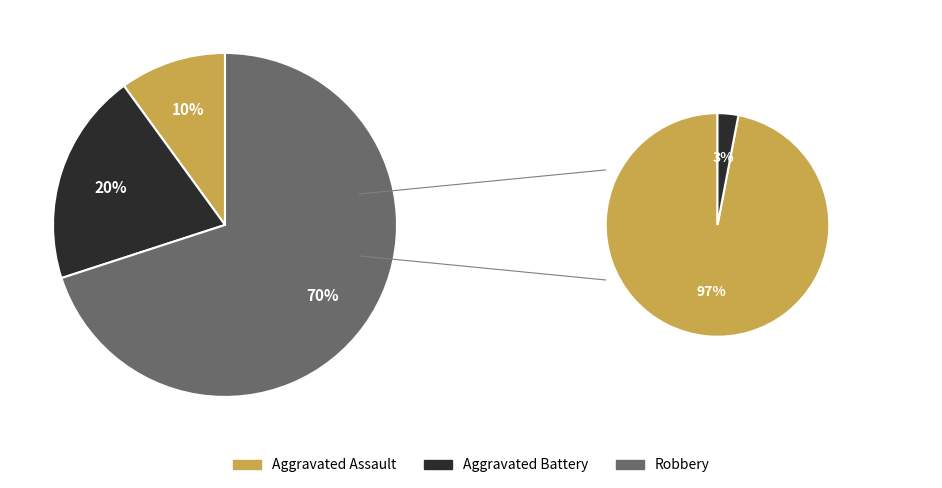

What percentage is the Aggravated Assault slice, to the nearest percent?

10%